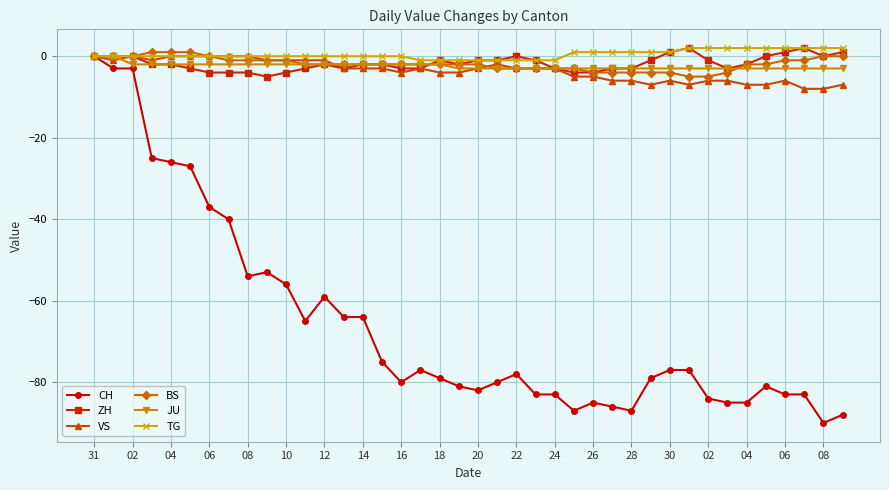

Which series has the largest range (max minus min)?

CH